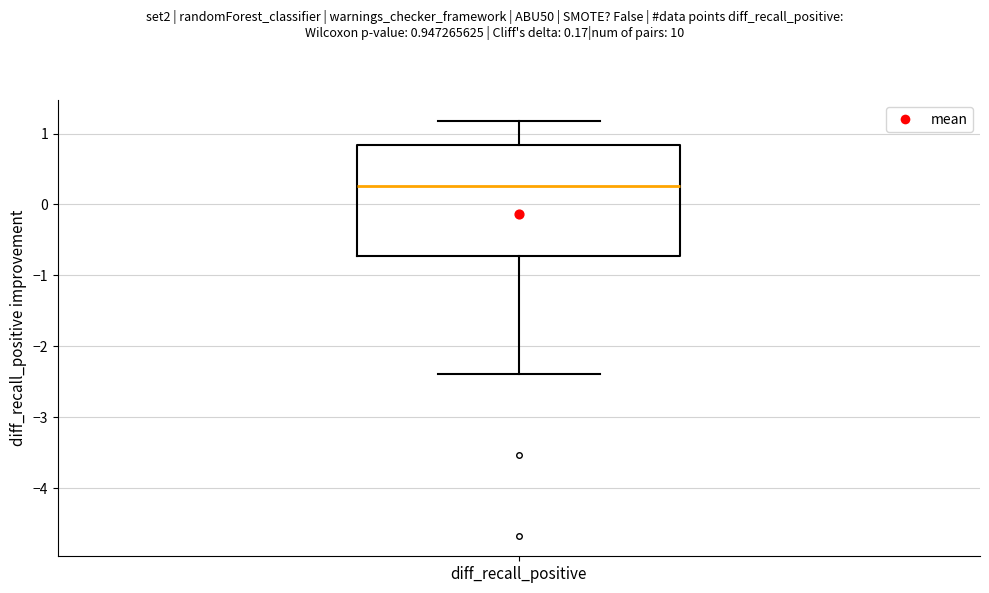

Transcribe this box plot: give where the median line is, the range the box spans, and where the two whiskers end, as read against the y-axis. The values are not printed on the chart, so give them approximately, as read against the axis.

median 0.3, box -0.7 to 0.8, whiskers -2.4 to 1.2